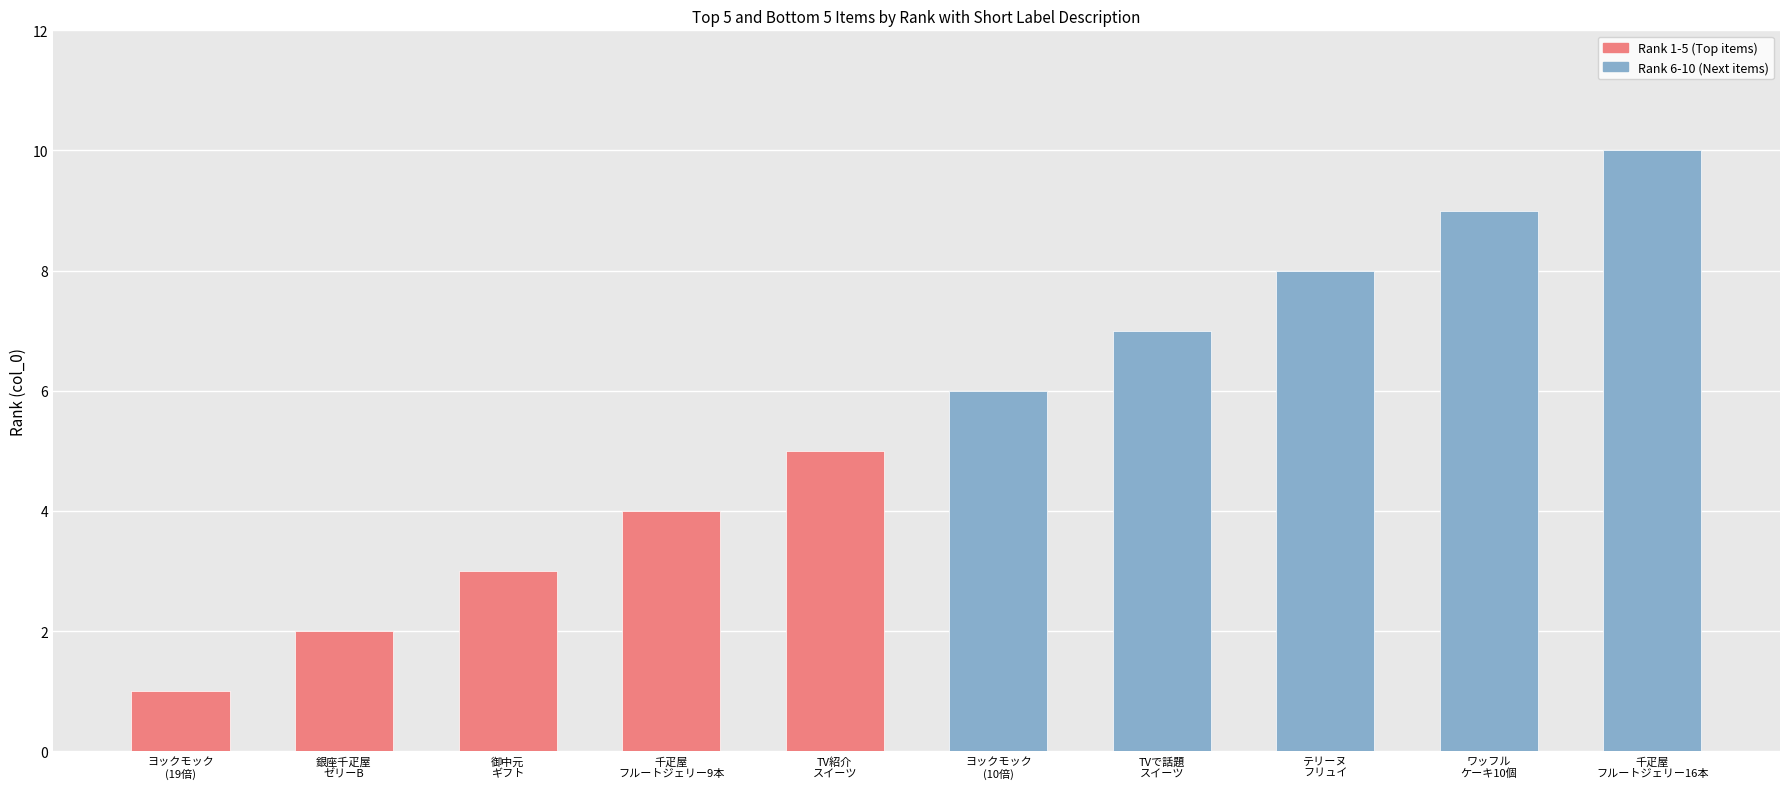

What is the maximum value shown in the chart?

10